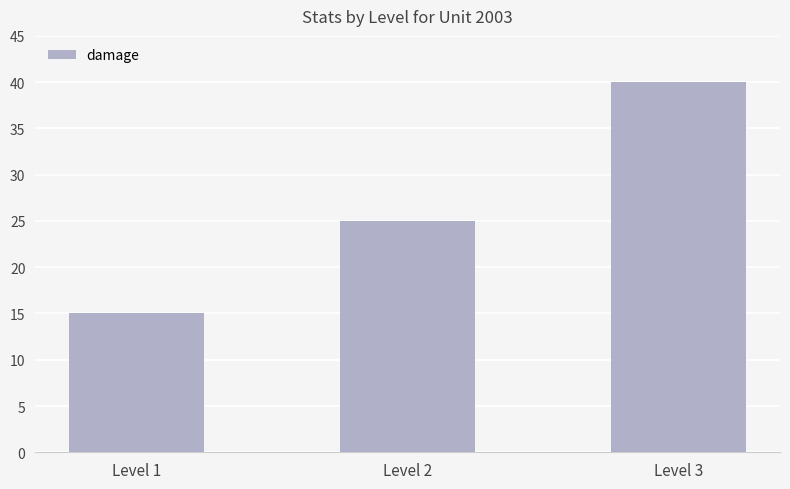

Reading right to left, transcribe all the data shown in this chart.

Level 3=40	Level 2=25	Level 1=15